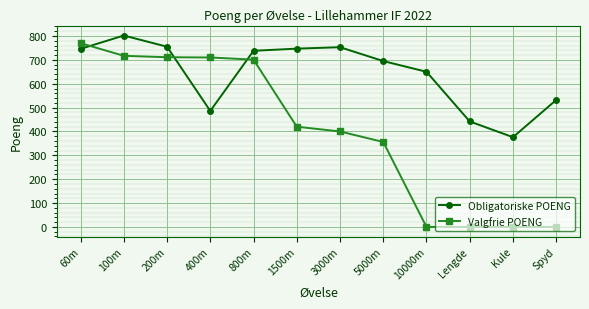

True or false: Obligatoriske POENG has a value of 486 at 400m.

True